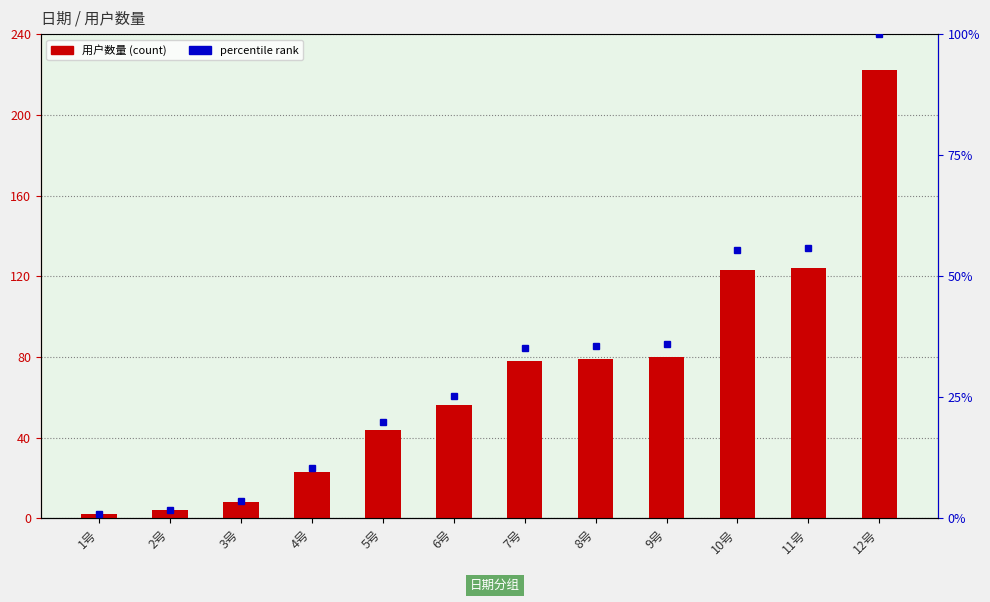

True or false: the data shows 80 at 9号.

True